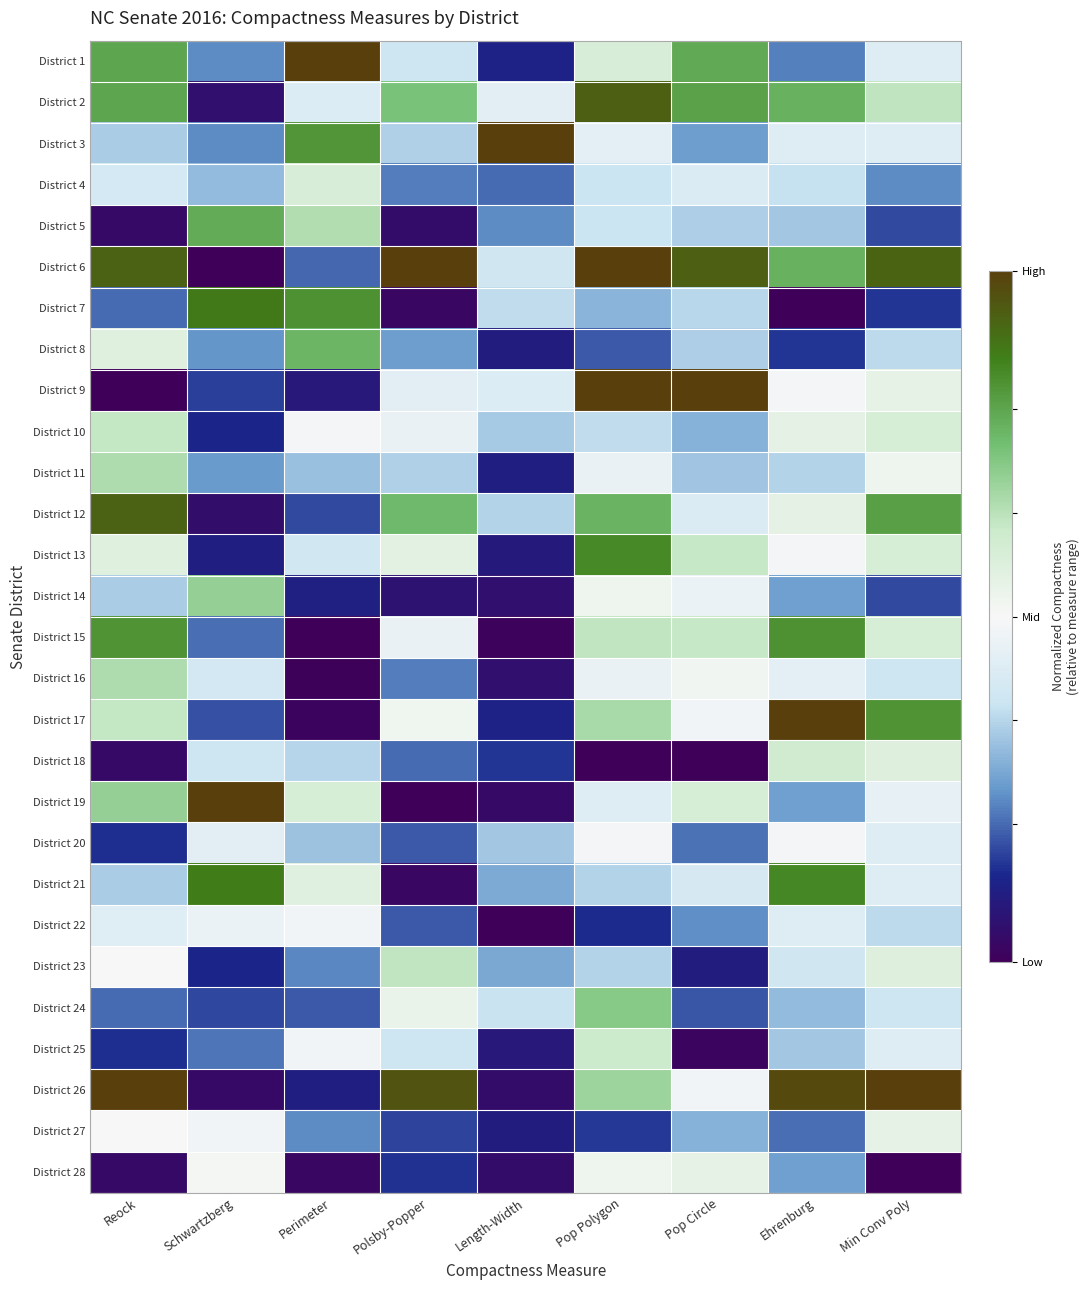

At which category is the sum across all series the highest?

Pop Polygon